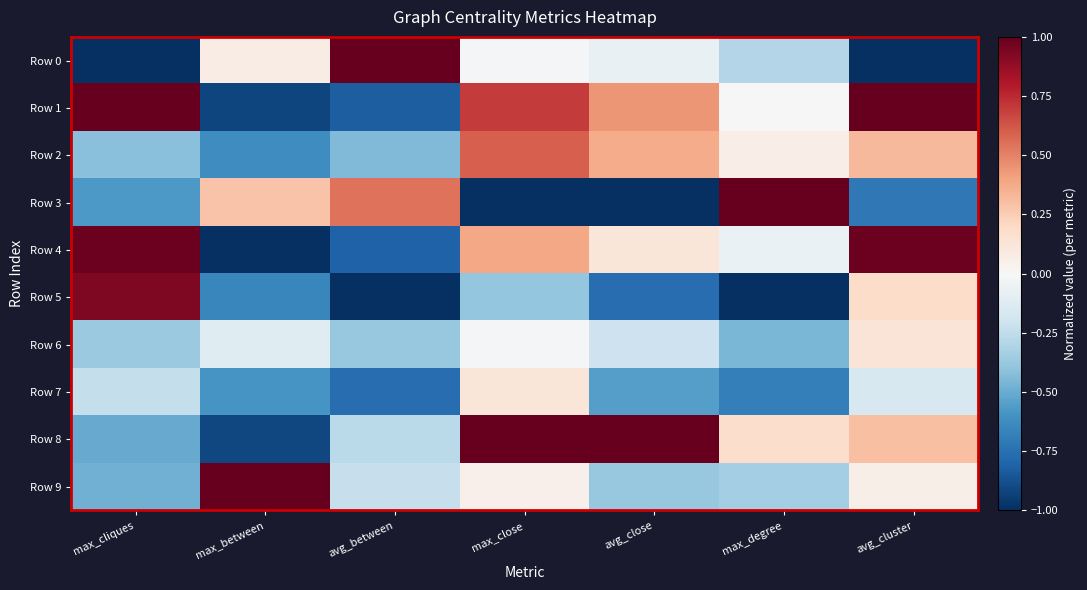

Reading right to left, list all the values displayed in this chart.

Row 0: avg_cluster=-1.0	max_degree=-0.3	avg_close=-0.1	max_close=-0.0	avg_between=1.0	max_between=0.1	max_cliques=-1.0
Row 1: avg_cluster=1.0	max_degree=-0.0	avg_close=0.4	max_close=0.7	avg_between=-0.8	max_between=-0.9	max_cliques=1.0
Row 2: avg_cluster=0.3	max_degree=0.1	avg_close=0.4	max_close=0.6	avg_between=-0.4	max_between=-0.6	max_cliques=-0.4
Row 3: avg_cluster=-0.7	max_degree=1.0	avg_close=-1.0	max_close=-1.0	avg_between=0.5	max_between=0.3	max_cliques=-0.6
Row 4: avg_cluster=1.0	max_degree=-0.1	avg_close=0.1	max_close=0.4	avg_between=-0.8	max_between=-1.0	max_cliques=1.0
Row 5: avg_cluster=0.2	max_degree=-1.0	avg_close=-0.8	max_close=-0.4	avg_between=-1.0	max_between=-0.7	max_cliques=0.9
Row 6: avg_cluster=0.1	max_degree=-0.5	avg_close=-0.2	max_close=-0.0	avg_between=-0.4	max_between=-0.1	max_cliques=-0.4
Row 7: avg_cluster=-0.2	max_degree=-0.7	avg_close=-0.5	max_close=0.1	avg_between=-0.8	max_between=-0.6	max_cliques=-0.2
Row 8: avg_cluster=0.3	max_degree=0.2	avg_close=1.0	max_close=1.0	avg_between=-0.3	max_between=-0.9	max_cliques=-0.5
Row 9: avg_cluster=0.1	max_degree=-0.3	avg_close=-0.4	max_close=0.1	avg_between=-0.2	max_between=1.0	max_cliques=-0.5